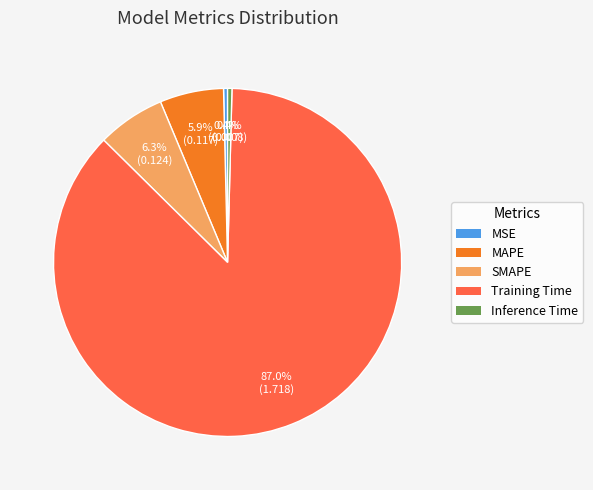

What percentage is the SMAPE slice, to the nearest percent?

6%